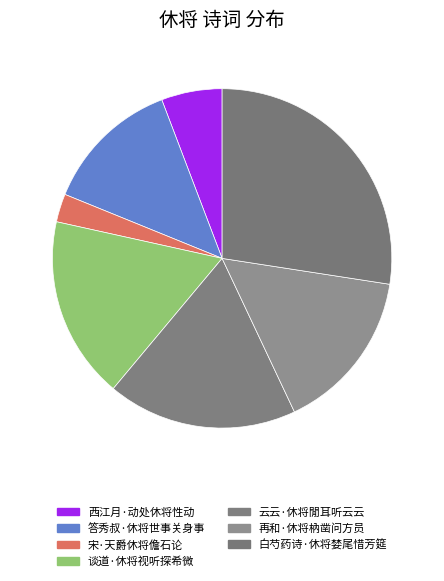

How many slices are in this pie chart?

7